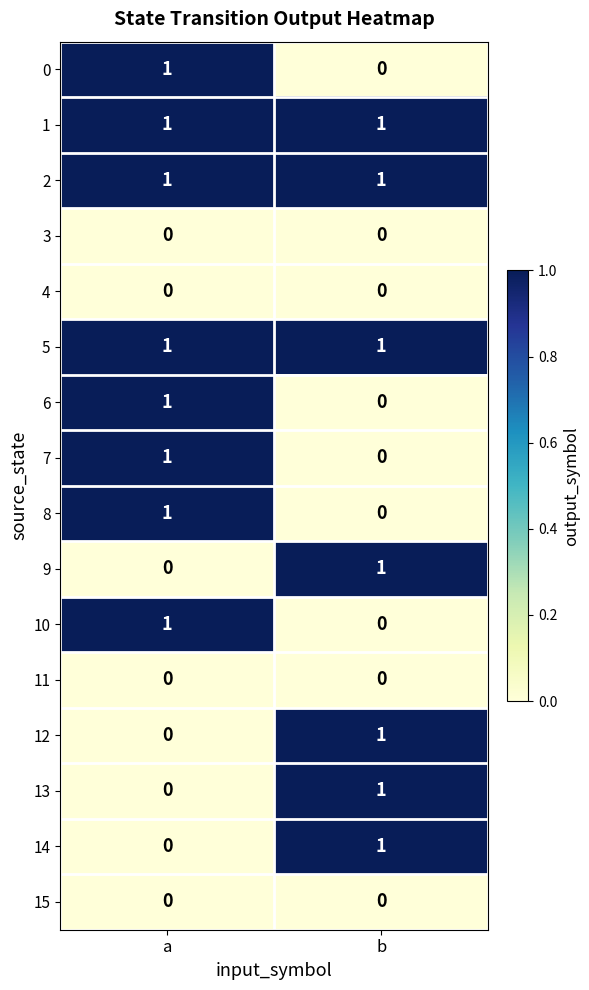

List the labels in order of 10 value, largest first.

a, b